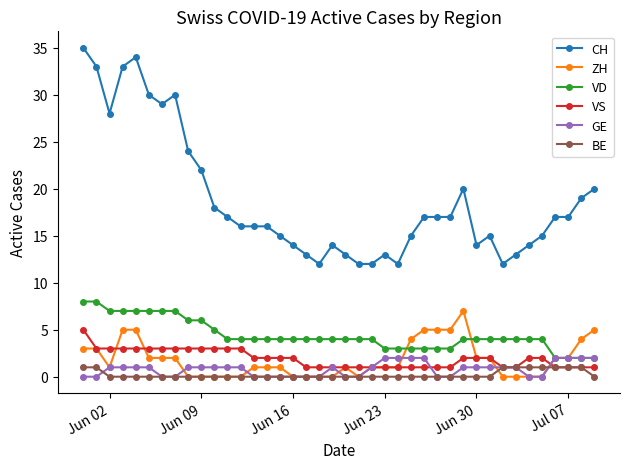

What is the maximum value shown in the chart?

35